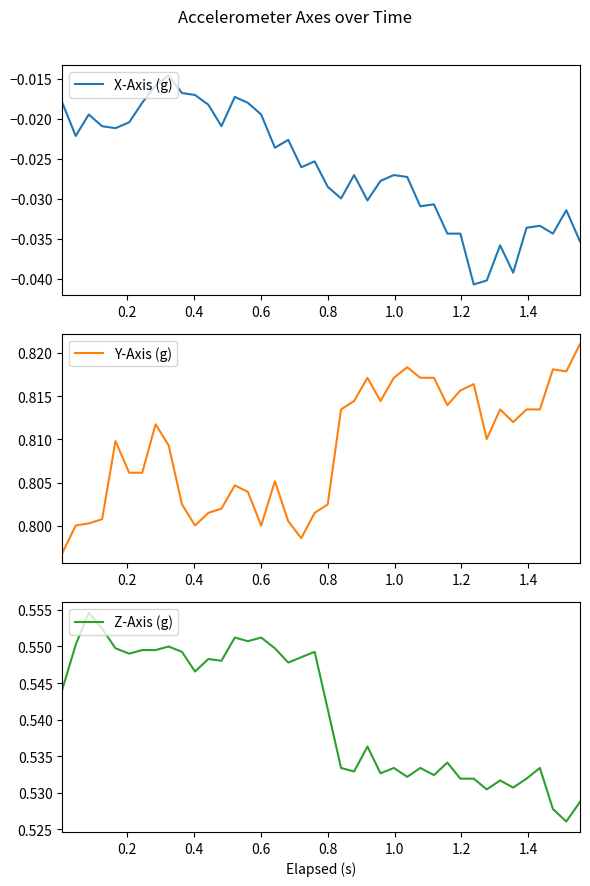

True or false: Y-Axis (g) has a value of 1.3 at 12.

False